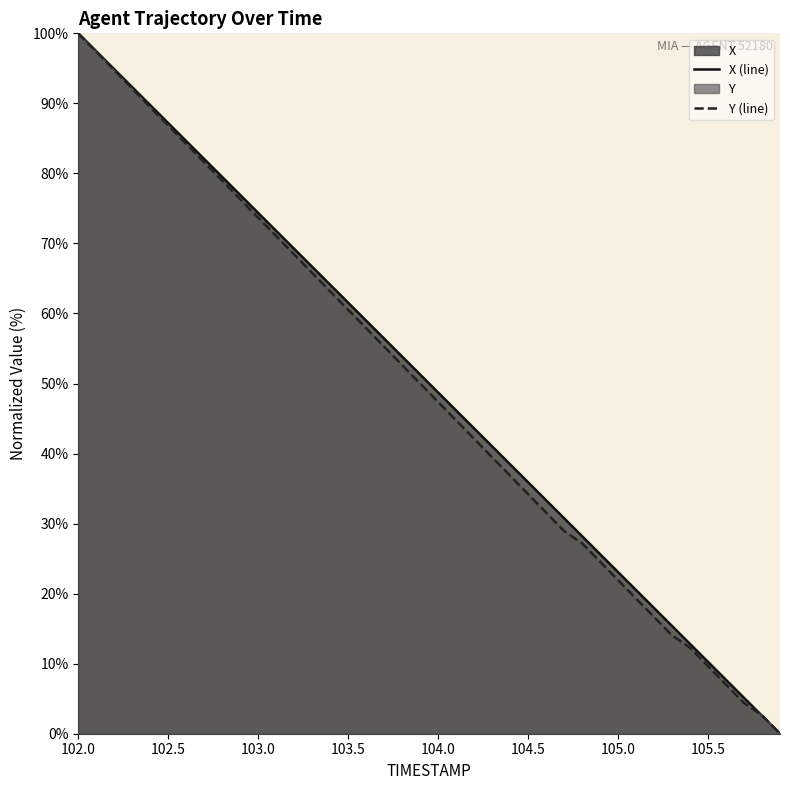

How many lines are shown in the chart?

2